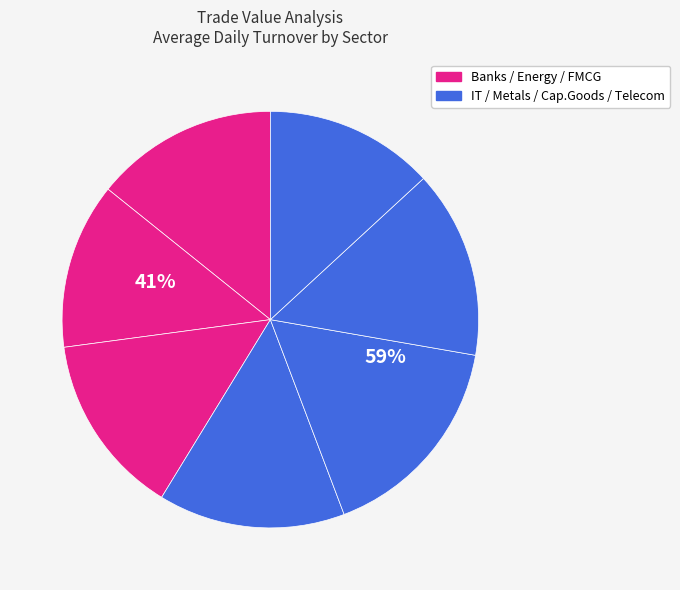

What is the ratio of the value at Metals to the value at Capital Goods?

1.1